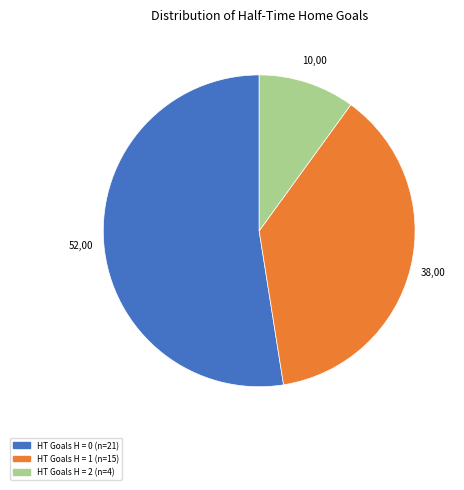

Does any single category account for the majority?

Yes